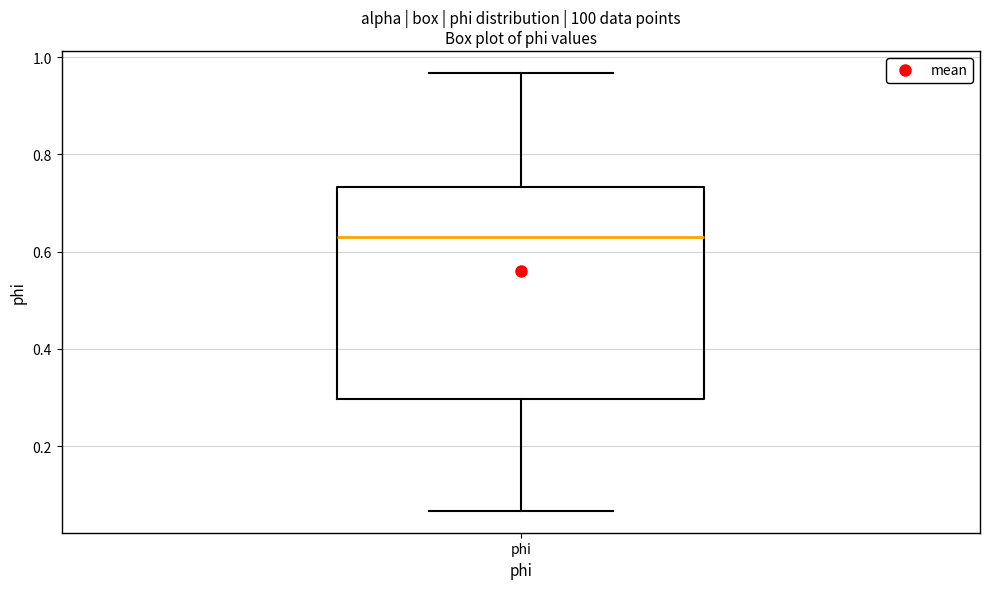

Read this box plot against the y-axis: the position of the median line, the range covered by the box, and the ends of both whiskers. The values are not printed on the chart, so give them approximately, as read against the axis.

median 0.62, box 0.30 to 0.74, whiskers 0.06 to 0.96